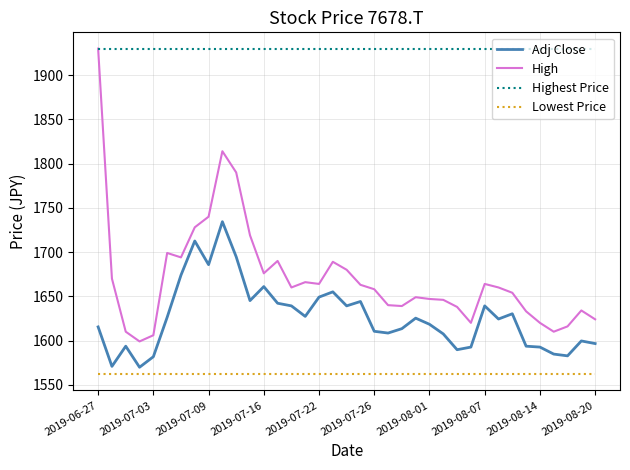

Which series has the largest range (max minus min)?

High